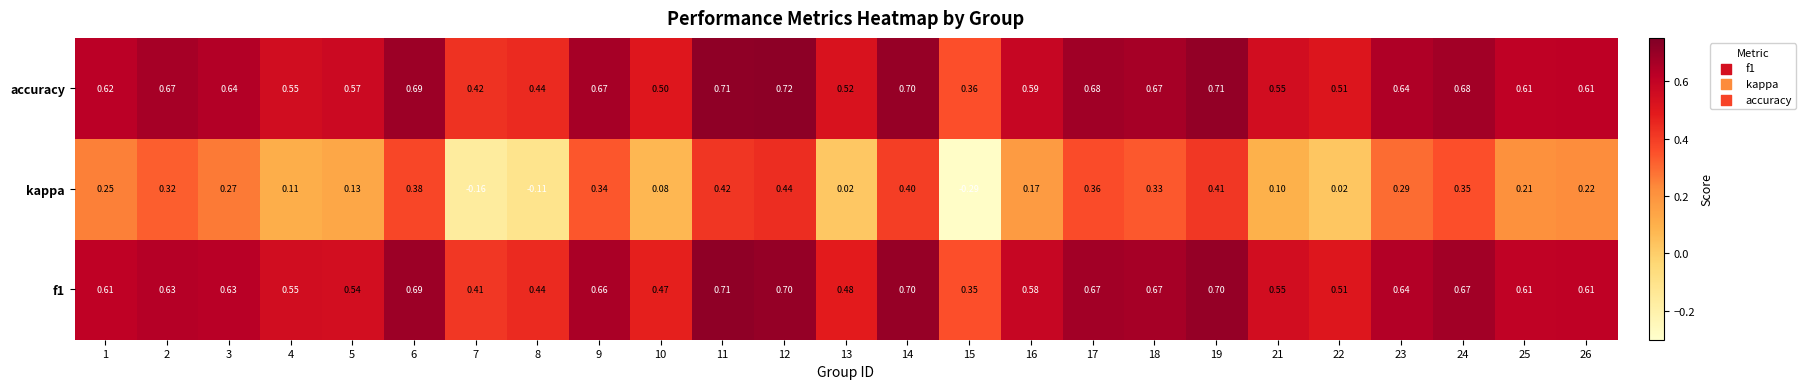

Which series changed the most between 12 and 14?

kappa